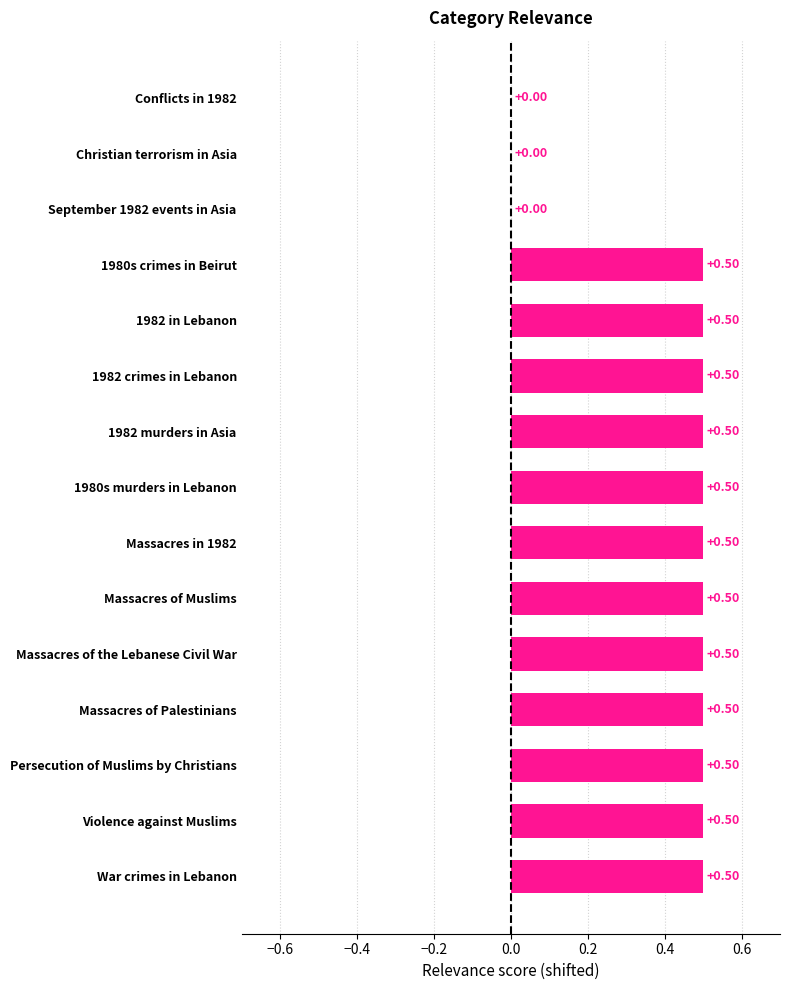

What is the sum of the values at 1980s murders in Lebanon and 1982 in Lebanon?

1.0